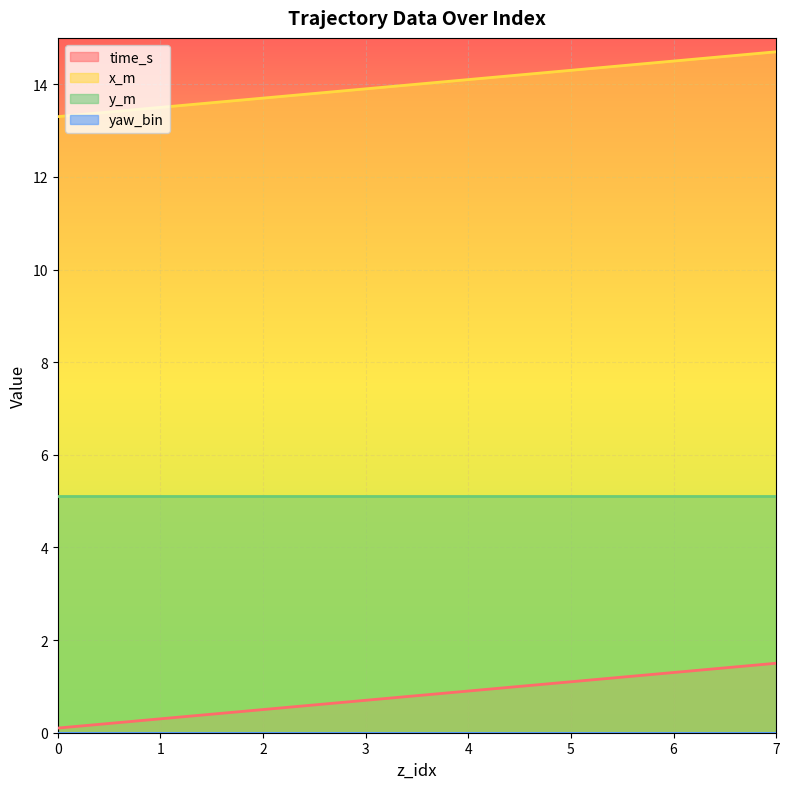

The y_m series shows 7.6 at 4. True or false?

False